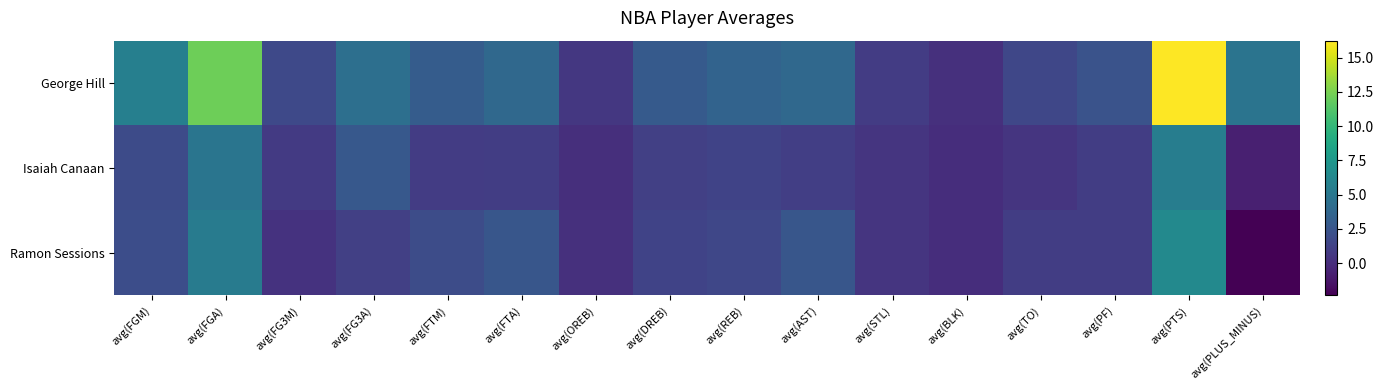

Between avg(FG3M) and avg(REB), which series saw the biggest shift?

George Hill